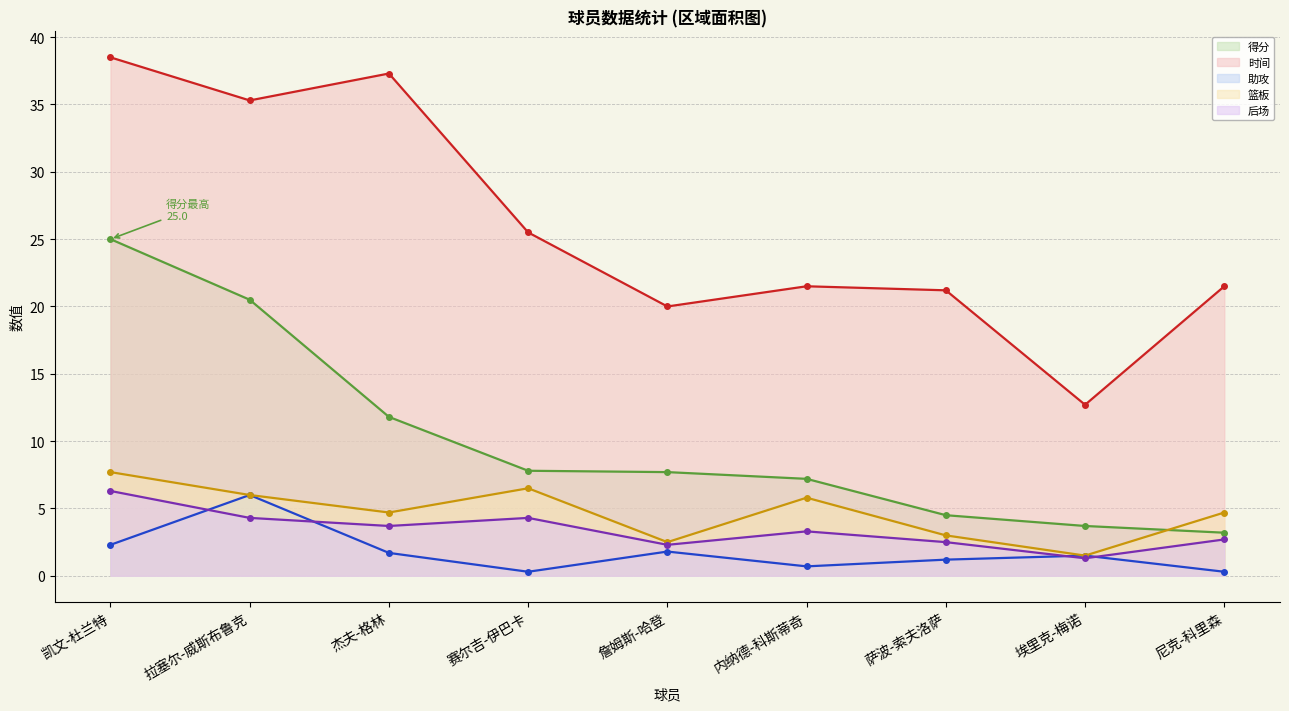

Reading right to left, extract all data points from this chart.

得分: 尼克-科里森=3.2	埃里克-梅诺=3.7	萨波-索夫洛萨=4.5	内纳德-科斯蒂奇=7.2	詹姆斯-哈登=7.7	赛尔吉-伊巴卡=7.8	杰夫-格林=11.8	拉塞尔-威斯布鲁克=20.5	凯文-杜兰特=25.0
时间: 尼克-科里森=21.5	埃里克-梅诺=12.7	萨波-索夫洛萨=21.2	内纳德-科斯蒂奇=21.5	詹姆斯-哈登=20.0	赛尔吉-伊巴卡=25.5	杰夫-格林=37.3	拉塞尔-威斯布鲁克=35.3	凯文-杜兰特=38.5
助攻: 尼克-科里森=0.3	埃里克-梅诺=1.5	萨波-索夫洛萨=1.2	内纳德-科斯蒂奇=0.7	詹姆斯-哈登=1.8	赛尔吉-伊巴卡=0.3	杰夫-格林=1.7	拉塞尔-威斯布鲁克=6.0	凯文-杜兰特=2.3
篮板: 尼克-科里森=4.7	埃里克-梅诺=1.5	萨波-索夫洛萨=3.0	内纳德-科斯蒂奇=5.8	詹姆斯-哈登=2.5	赛尔吉-伊巴卡=6.5	杰夫-格林=4.7	拉塞尔-威斯布鲁克=6.0	凯文-杜兰特=7.7
后场: 尼克-科里森=2.7	埃里克-梅诺=1.3	萨波-索夫洛萨=2.5	内纳德-科斯蒂奇=3.3	詹姆斯-哈登=2.3	赛尔吉-伊巴卡=4.3	杰夫-格林=3.7	拉塞尔-威斯布鲁克=4.3	凯文-杜兰特=6.3